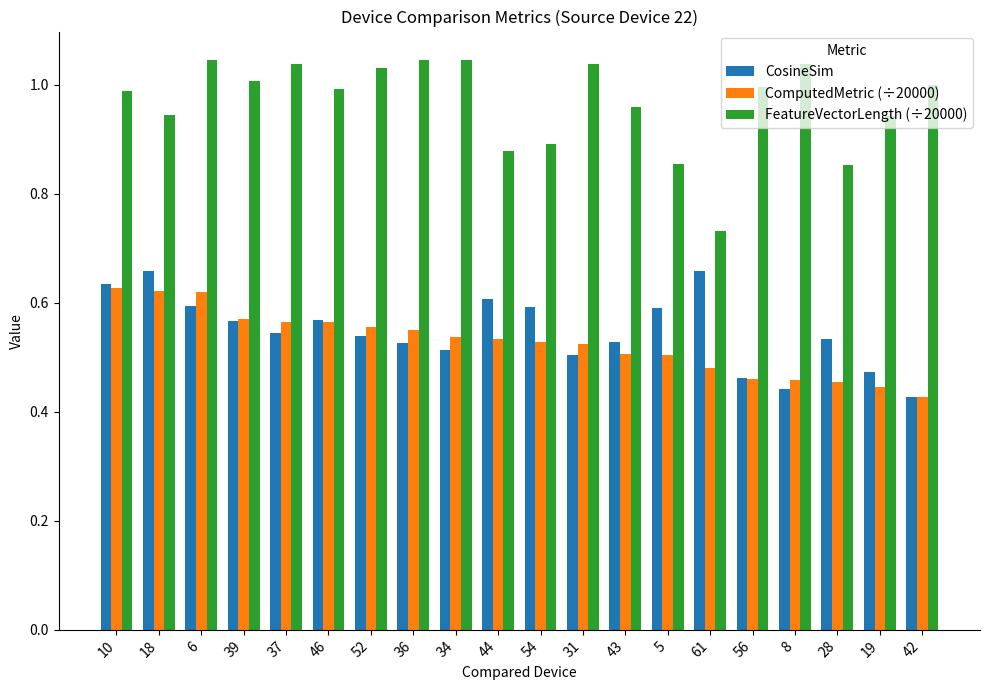

What is the difference between the maximum and minimum values in the CosineSim series?

0.2